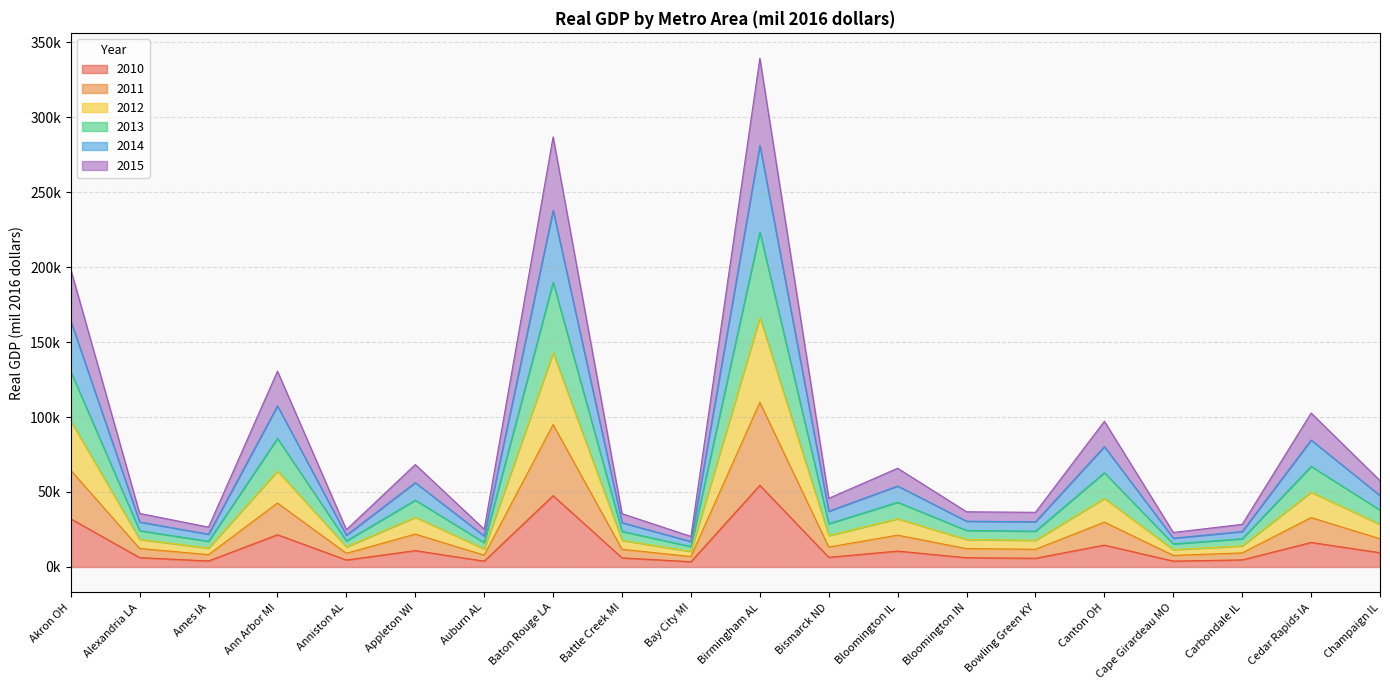

True or false: 2015 and 2010 intersect in this chart.

False